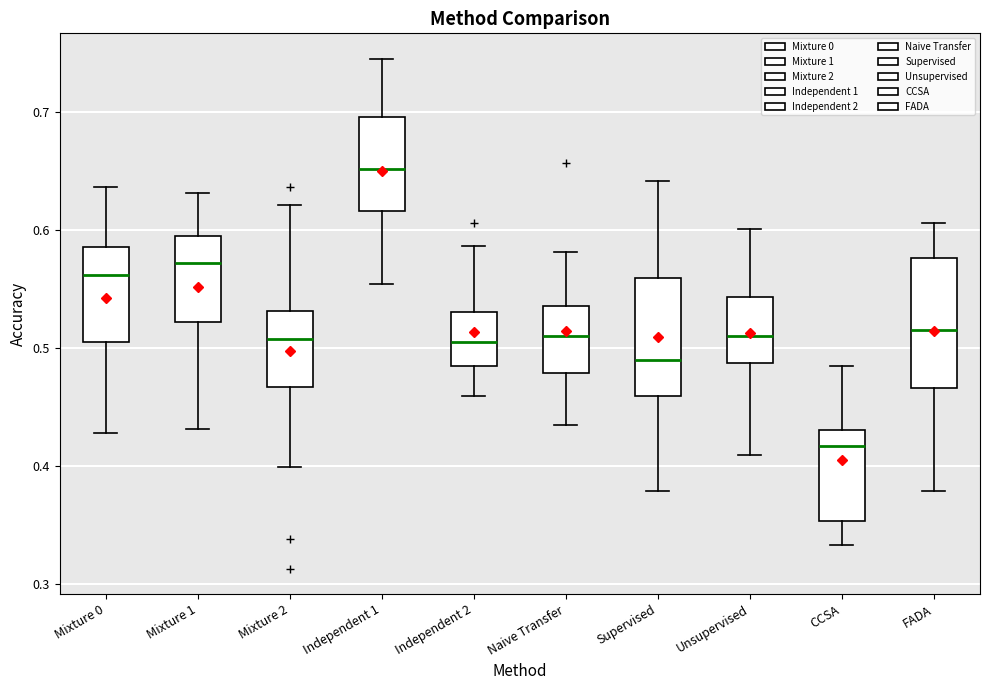

Reading left to right, transcribe this box plot: for each box, give where its median line is, the range the box spans, and where its two whiskers end, as read against the y-axis. The values are not printed on the chart, so give them approximately, as read against the axis.

Mixture 0: median 0.56, box 0.51 to 0.59, whiskers 0.43 to 0.64
Mixture 1: median 0.57, box 0.52 to 0.59, whiskers 0.43 to 0.63
Mixture 2: median 0.51, box 0.47 to 0.53, whiskers 0.40 to 0.62
Independent 1: median 0.65, box 0.62 to 0.70, whiskers 0.55 to 0.74
Independent 2: median 0.51, box 0.48 to 0.53, whiskers 0.46 to 0.59
Naive Transfer: median 0.51, box 0.48 to 0.54, whiskers 0.43 to 0.58
Supervised: median 0.49, box 0.46 to 0.56, whiskers 0.38 to 0.64
Unsupervised: median 0.51, box 0.49 to 0.54, whiskers 0.41 to 0.60
CCSA: median 0.42, box 0.35 to 0.43, whiskers 0.33 to 0.48
FADA: median 0.52, box 0.47 to 0.58, whiskers 0.38 to 0.61